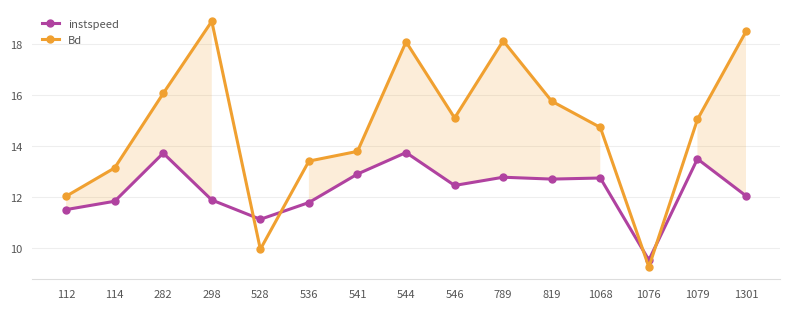

Reading left to right, list all the values displayed in this chart.

instspeed: 112=11.5	114=11.8	282=13.7	298=11.9	528=11.1	536=11.8	541=12.9	544=13.7	546=12.5	789=12.8	819=12.7	1068=12.8	1076=9.5	1079=13.5	1301=12.1
Bd: 112=12.0	114=13.1	282=16.1	298=18.9	528=10.0	536=13.4	541=13.8	544=18.1	546=15.1	789=18.1	819=15.8	1068=14.7	1076=9.3	1079=15.0	1301=18.5